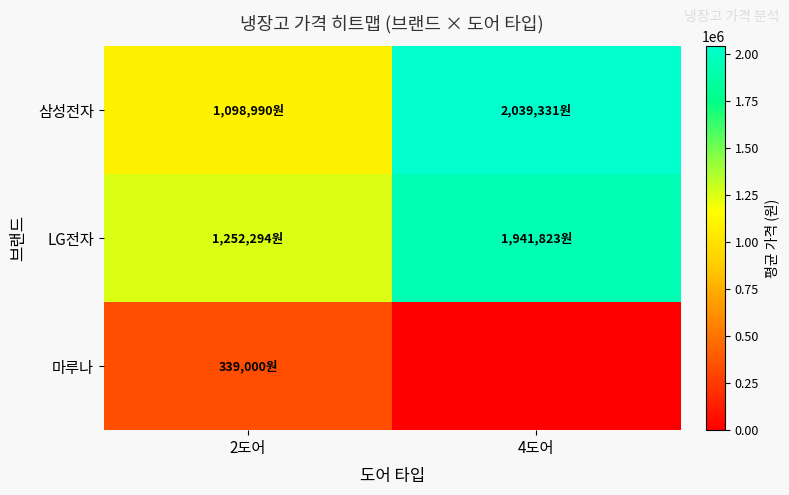

Which series has the widest spread of values?

삼성전자